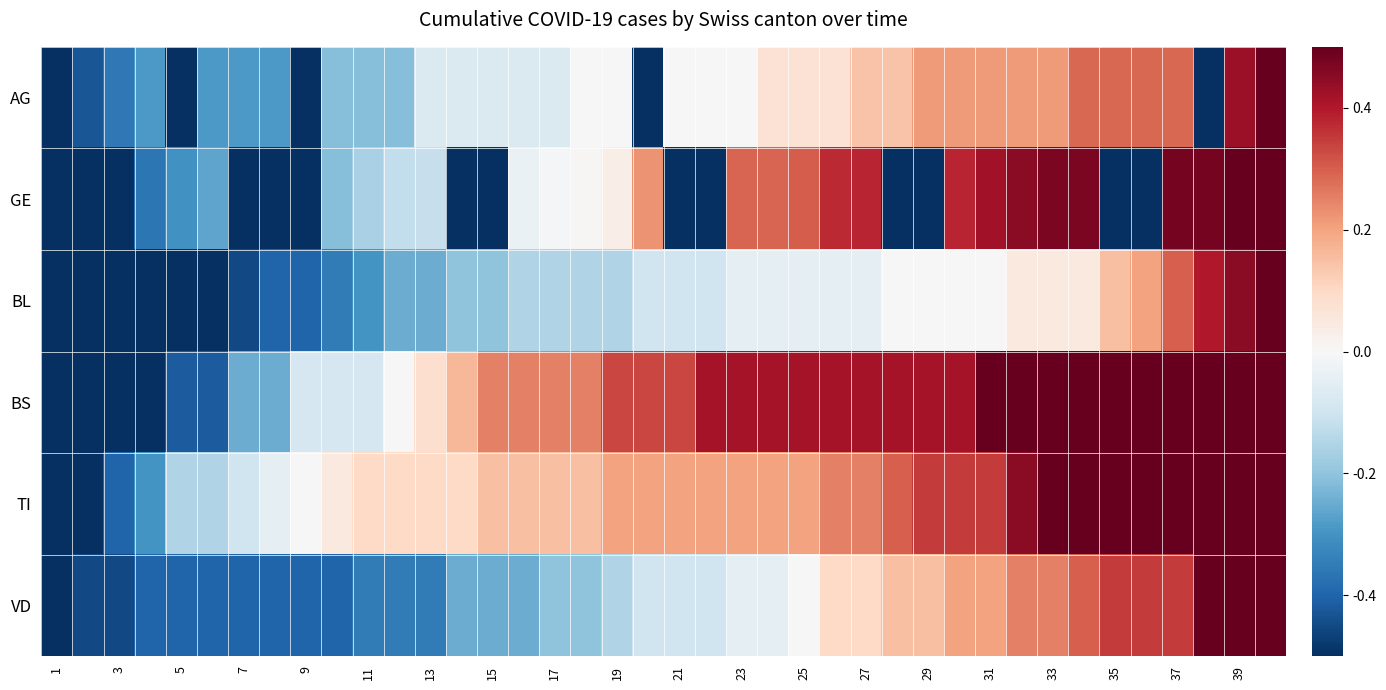

How many series are shown in this chart?

6